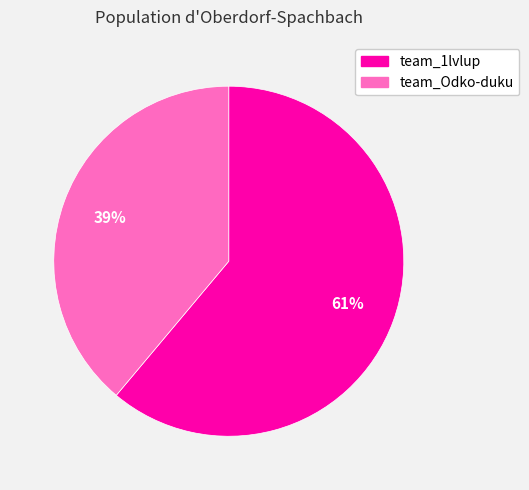

To the nearest percent, what portion does team_Odko-duku represent?

39%